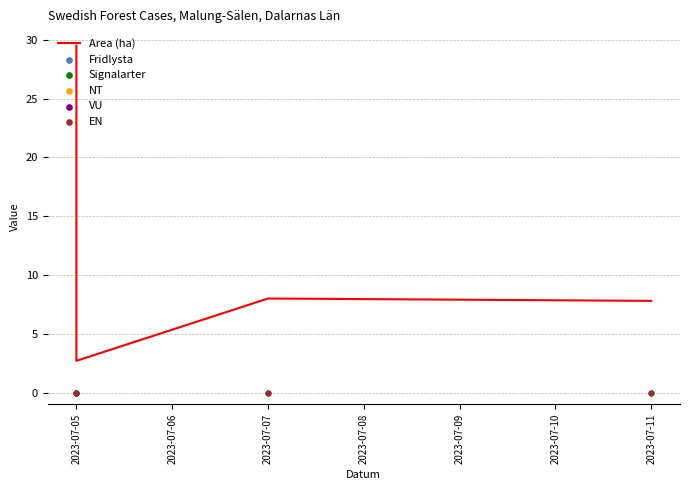

Which series contains the highest Y value?

Area (ha)